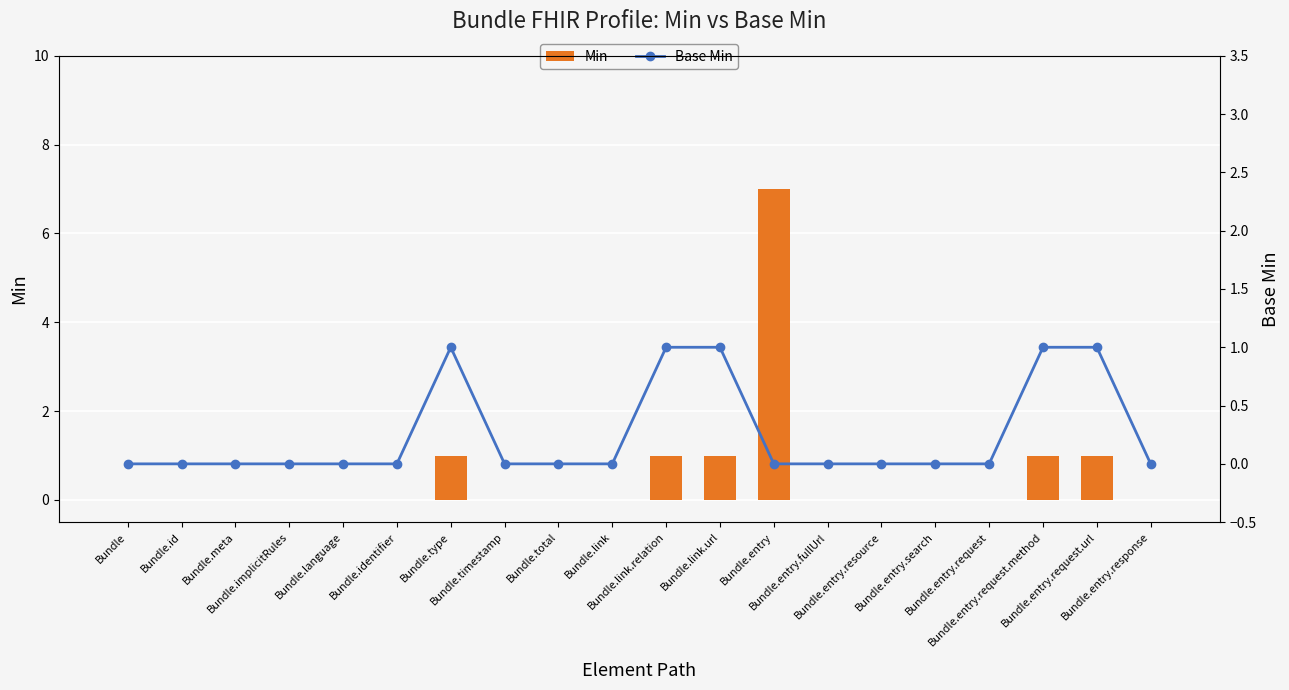

What is the label of the 16th bar from the right?

Bundle.language